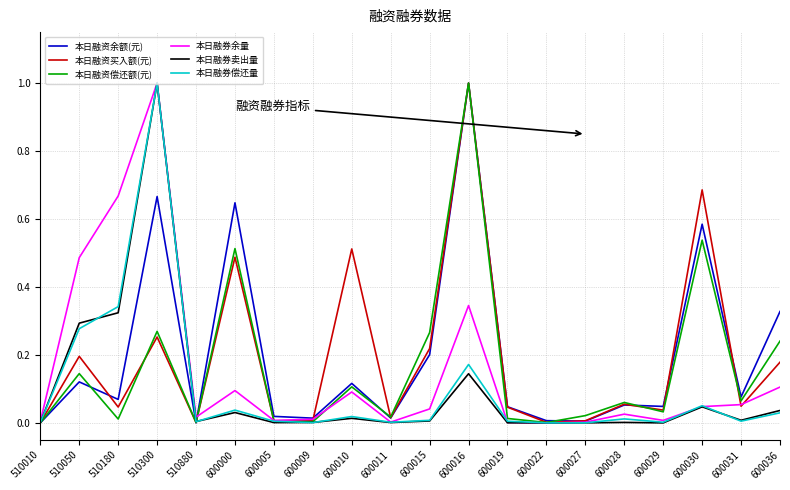

At which category is the sum across all series the highest?

510300